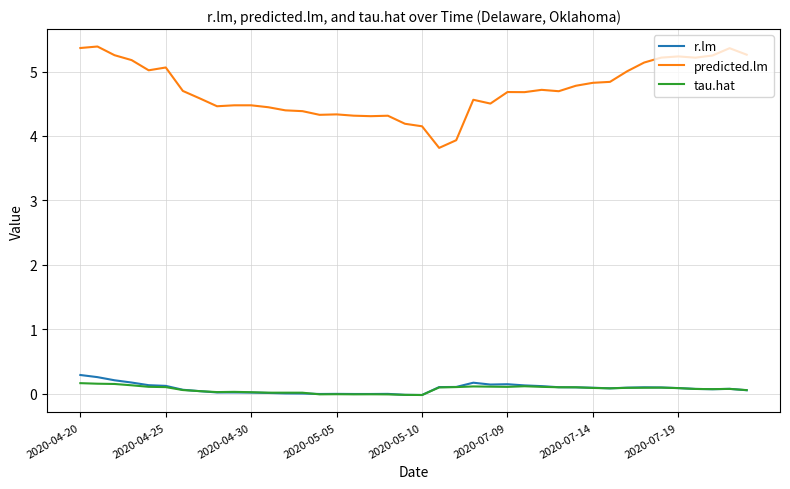

Which series has the largest range (max minus min)?

predicted.lm